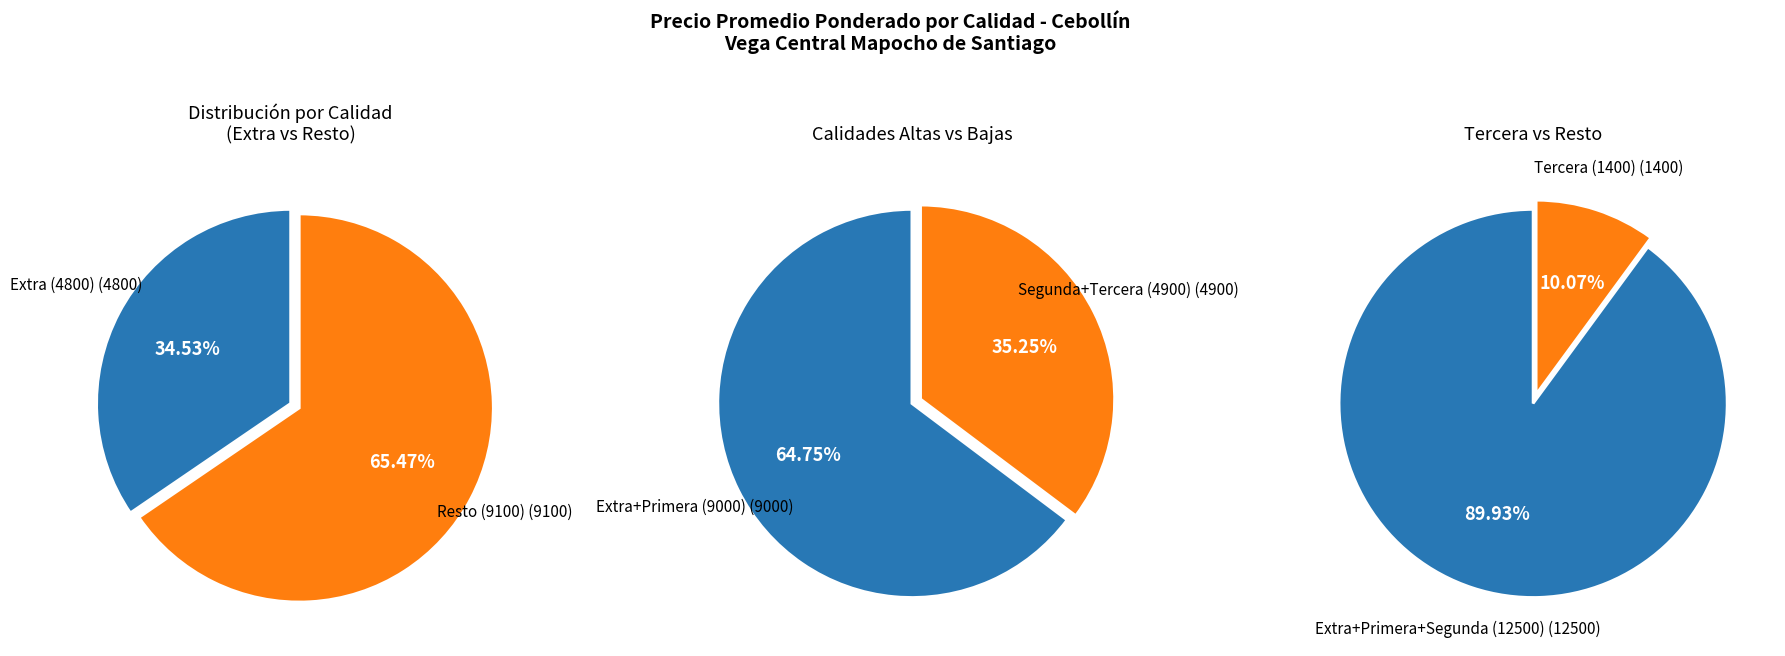

What is the total percentage of Segunda and Tercera?

35.3%